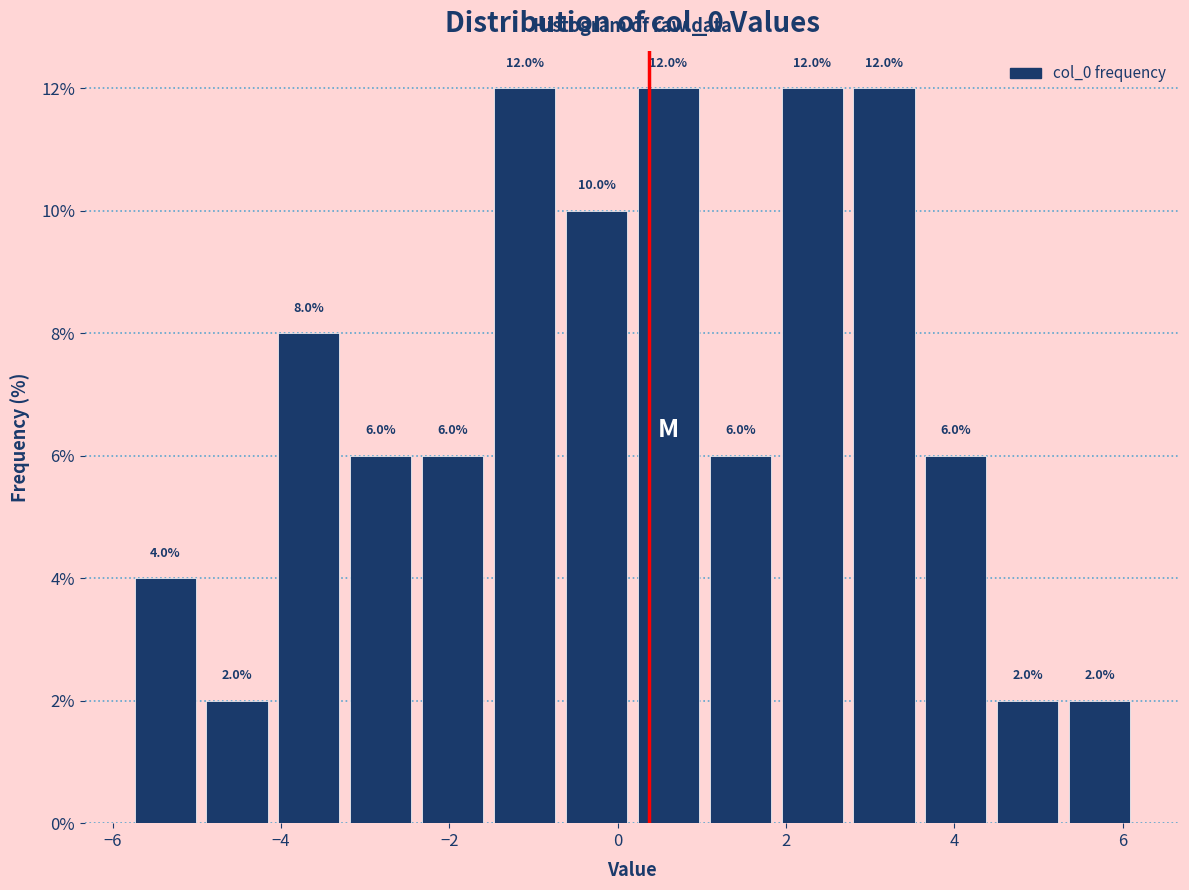

What is the height of the bar covering 0.2 to 1.0 on the x-axis? The bar edges are not printed on the chart, so give them approximately, as read against the axis.

12.0